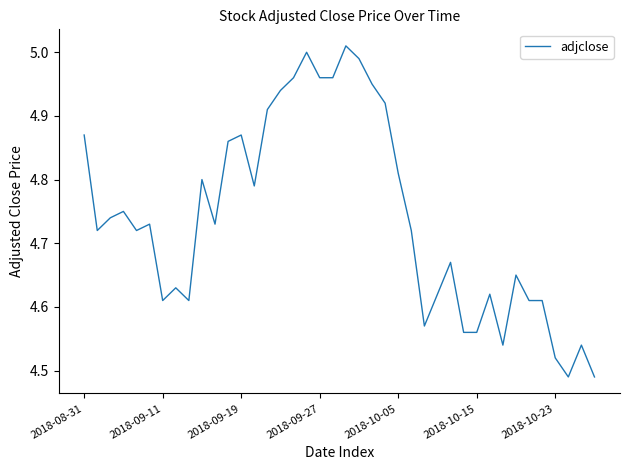

How many lines are shown in the chart?

1